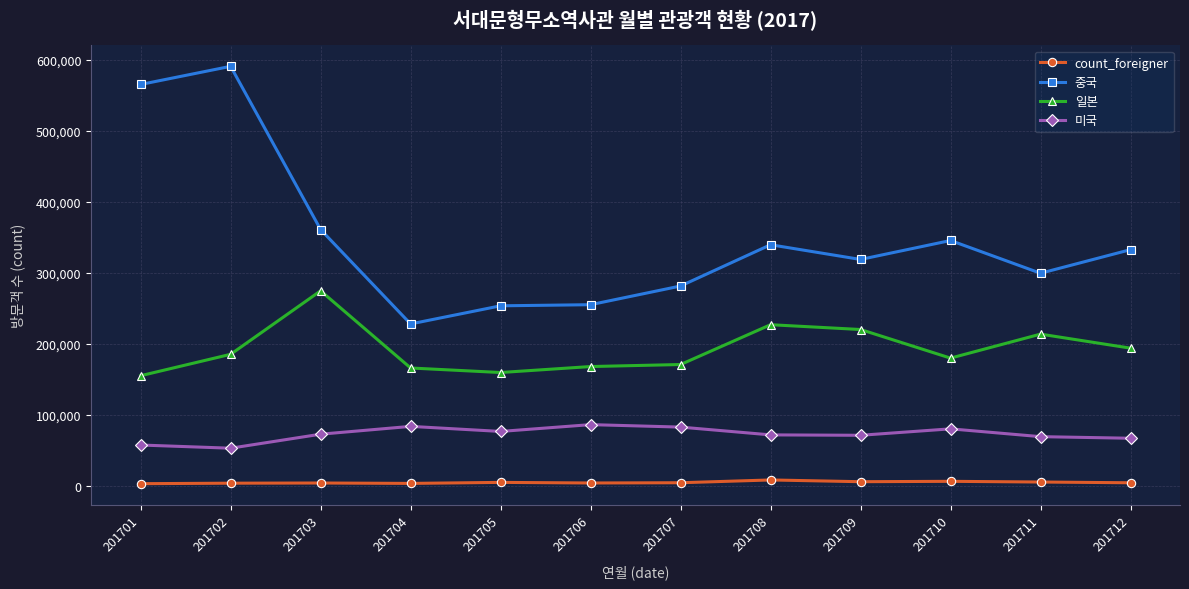

What is the value of the 미국 point at the 4th from the left?

83485